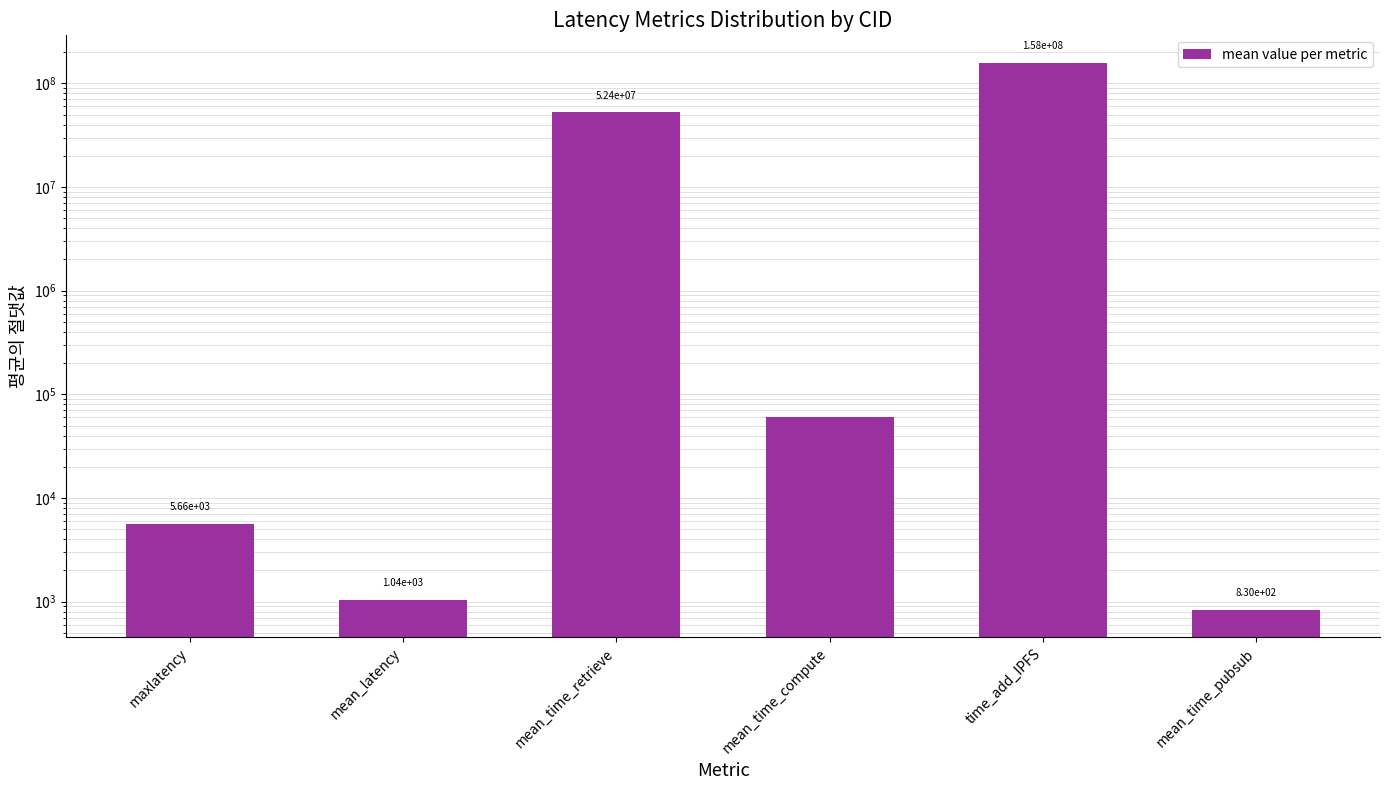

What is the difference between the maximum and second lowest values?

158351287.2